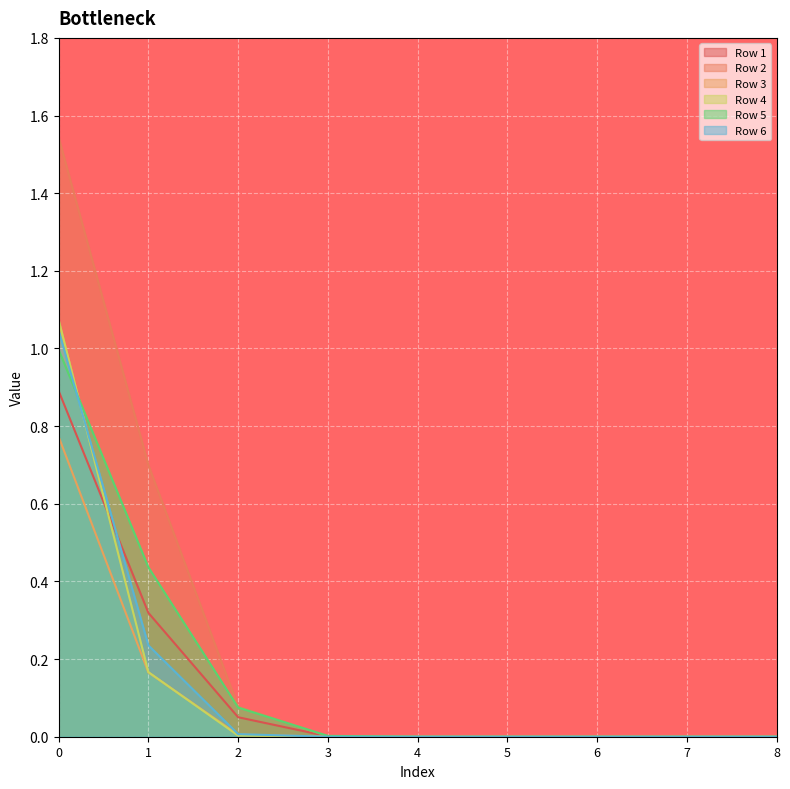

Reading left to right, list all the values displayed in this chart.

Row 1: 0=0.9	1=0.3	2=0.1	3=0.0	4=0.0	5=0.0	6=0.0	7=0.0	8=0.0
Row 2: 0=1.5	1=0.7	2=0.1	3=0.0	4=0.0	5=0.0	6=0.0	7=0.0	8=0.0
Row 3: 0=0.8	1=0.2	2=0.0	3=0.0	4=0.0	5=0.0	6=0.0	7=0.0	8=0.0
Row 4: 0=1.1	1=0.2	2=0.0	3=0.0	4=0.0	5=0.0	6=0.0	7=0.0	8=0.0
Row 5: 0=1.0	1=0.4	2=0.1	3=0.0	4=0.0	5=0.0	6=0.0	7=0.0	8=0.0
Row 6: 0=1.0	1=0.2	2=0.0	3=0.0	4=0.0	5=0.0	6=0.0	7=0.0	8=0.0